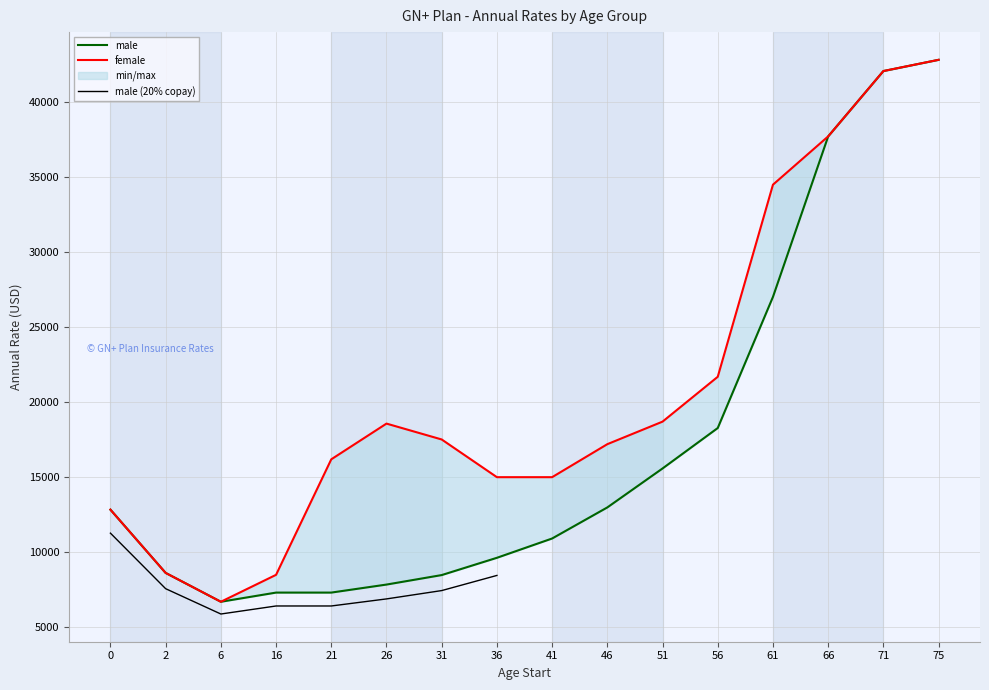

Reading left to right, what are all the values shown in this chart?

male: 0=12840	2=8621	6=6697	16=7309	21=7309	26=7844	31=8477	36=9629	41=10916	46=12989	51=15587	56=18284	61=27030	66=37734	71=42091	75=42840
female: 0=12840	2=8621	6=6697	16=8493	21=16197	26=18579	31=17520	36=15006	41=15006	46=17207	51=18710	56=21701	61=34513	66=37734	71=42091	75=42840